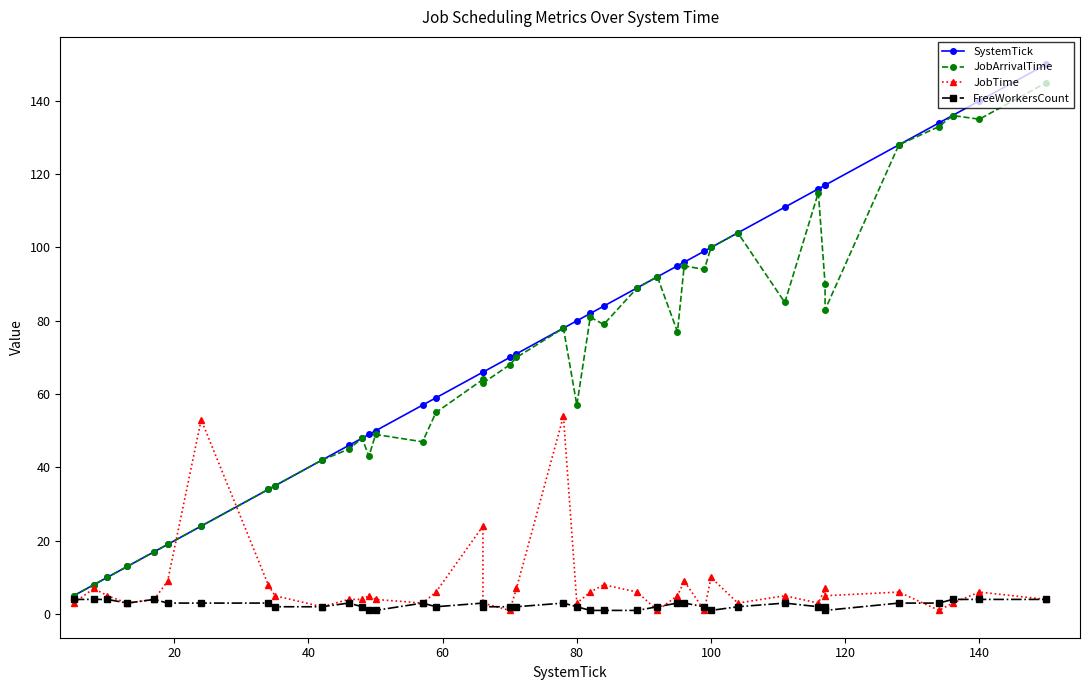

Which series has the largest range (max minus min)?

SystemTick